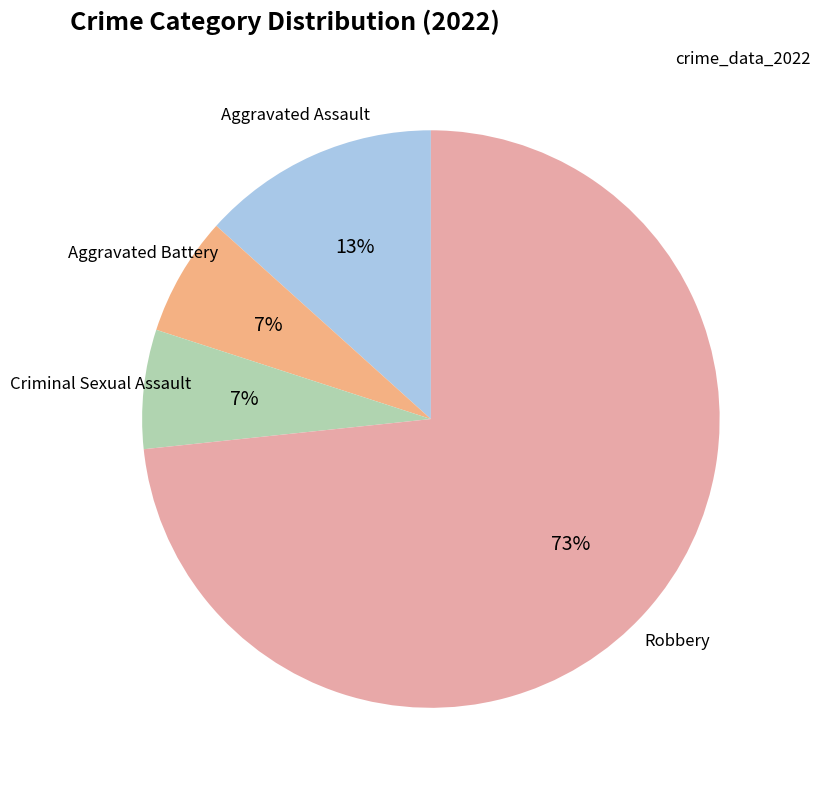

To the nearest percent, what is the average slice percentage?

25%